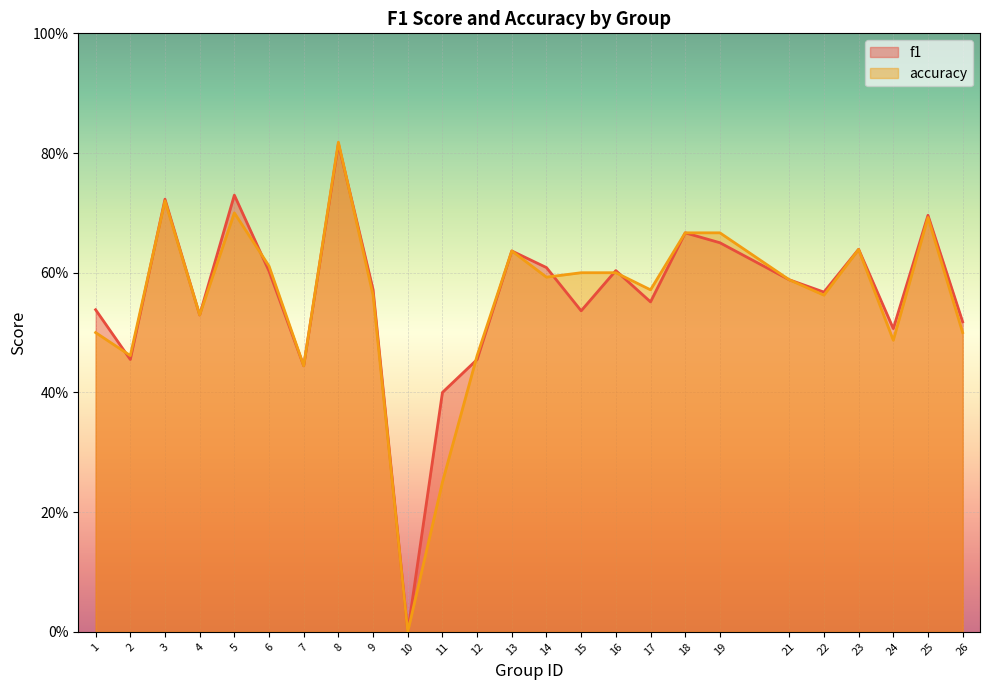

What is the sum of all f1 values?

14.0